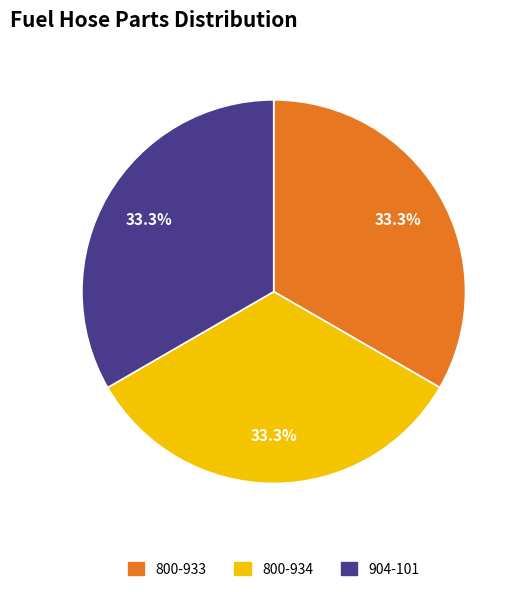

True or false: 800-934 accounts for 40% of the total.

False